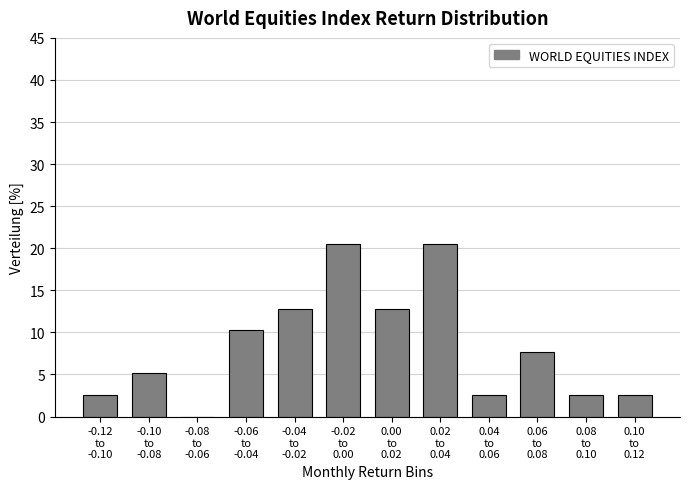

What is the greatest value displayed?

20.5